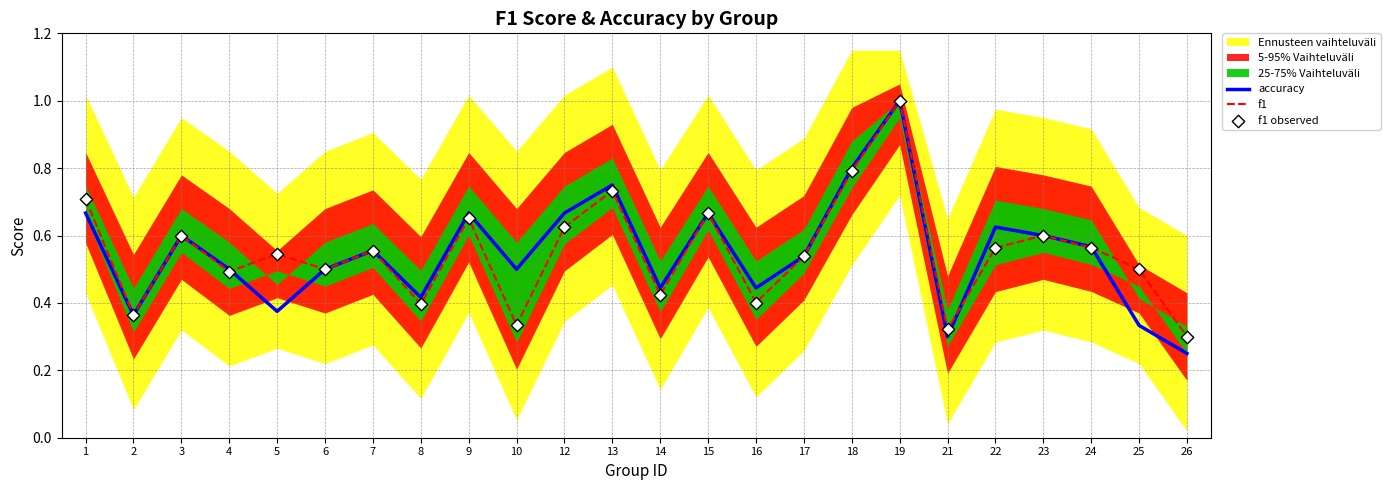

At how many categories does at least one series exceed 0?

24